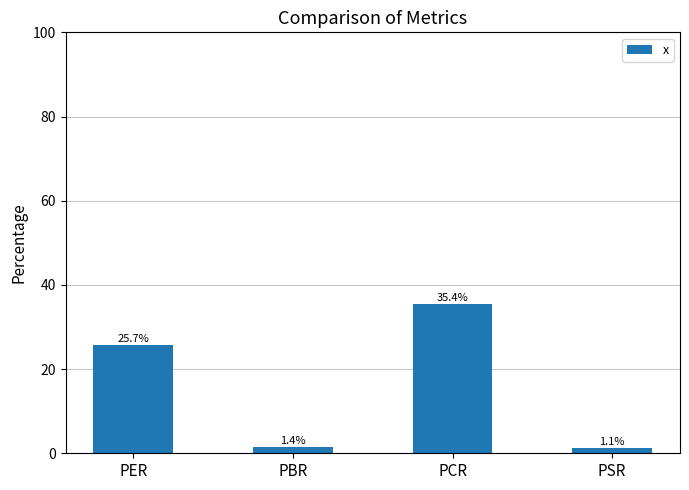

What is the value of the 1st bar from the left?

25.7